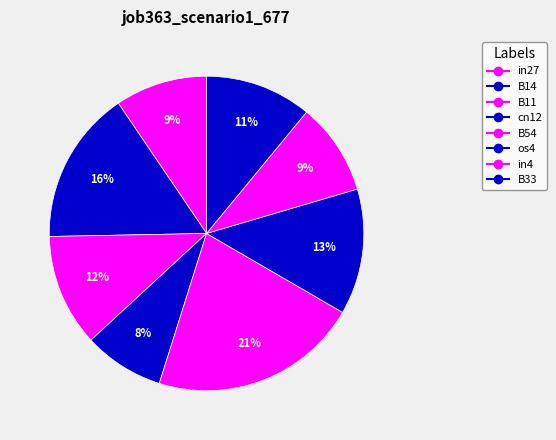

What is the largest slice in the pie chart?

B54